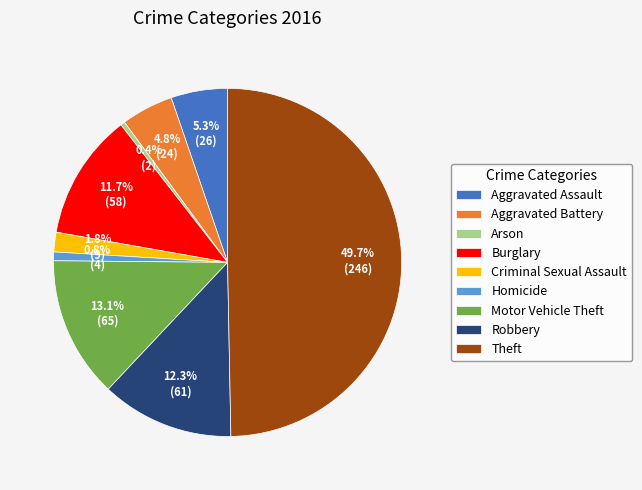

To the nearest percent, what is the difference between the Homicide and Robbery slice percentages?

12%